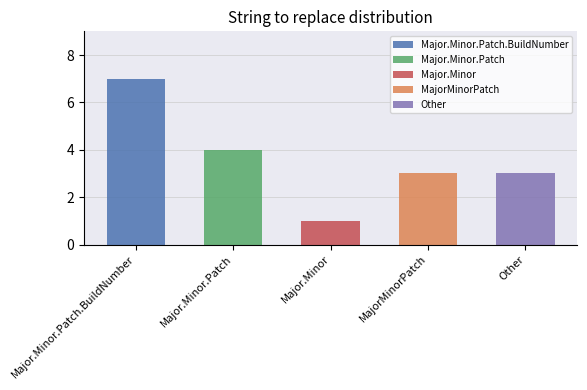

Between Major.Minor.Patch and Major.Minor, which is larger?

Major.Minor.Patch